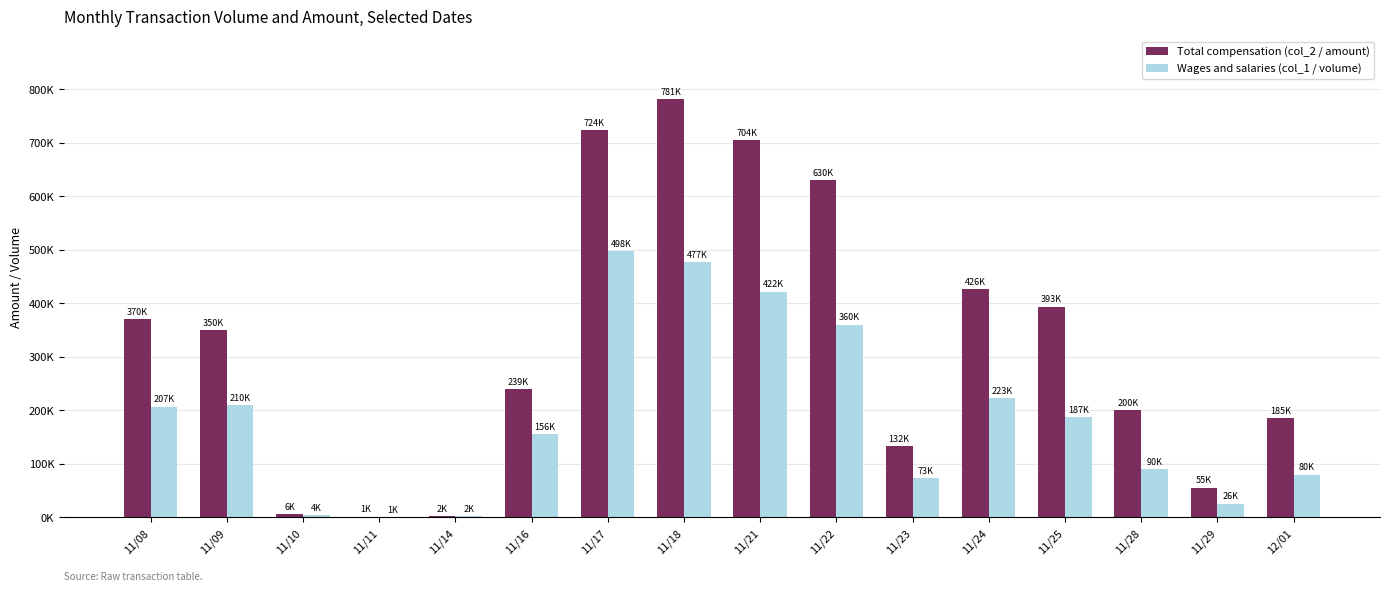

Are the bars grouped side by side (vs. stacked)?

Yes